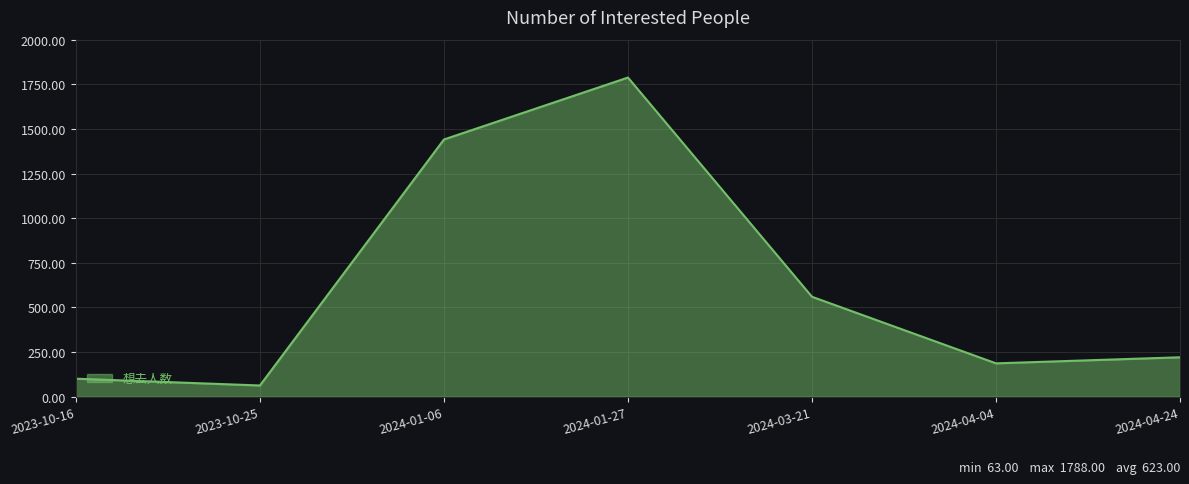

True or false: the data shows 297 at 2024-04-04.

False